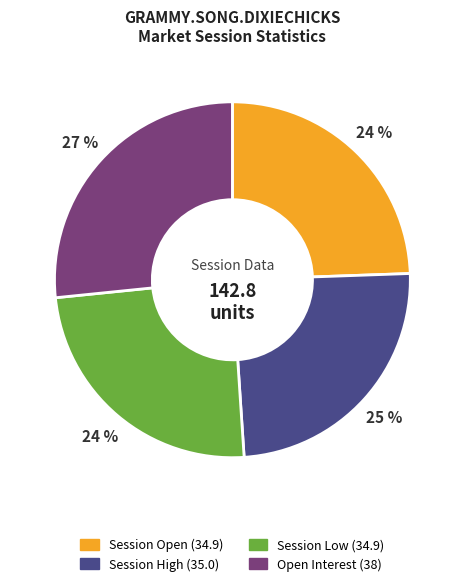

Combined, do Session Open (34.9) and Session High (35.0) account for over 50%?

No